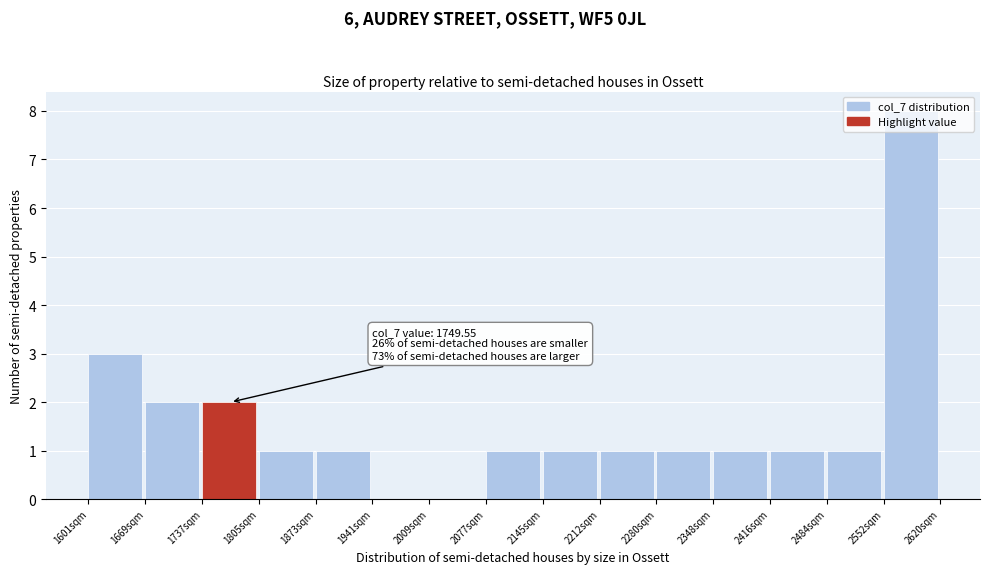

Over which range of the x-axis is the bar tallest?

2550 to 2620